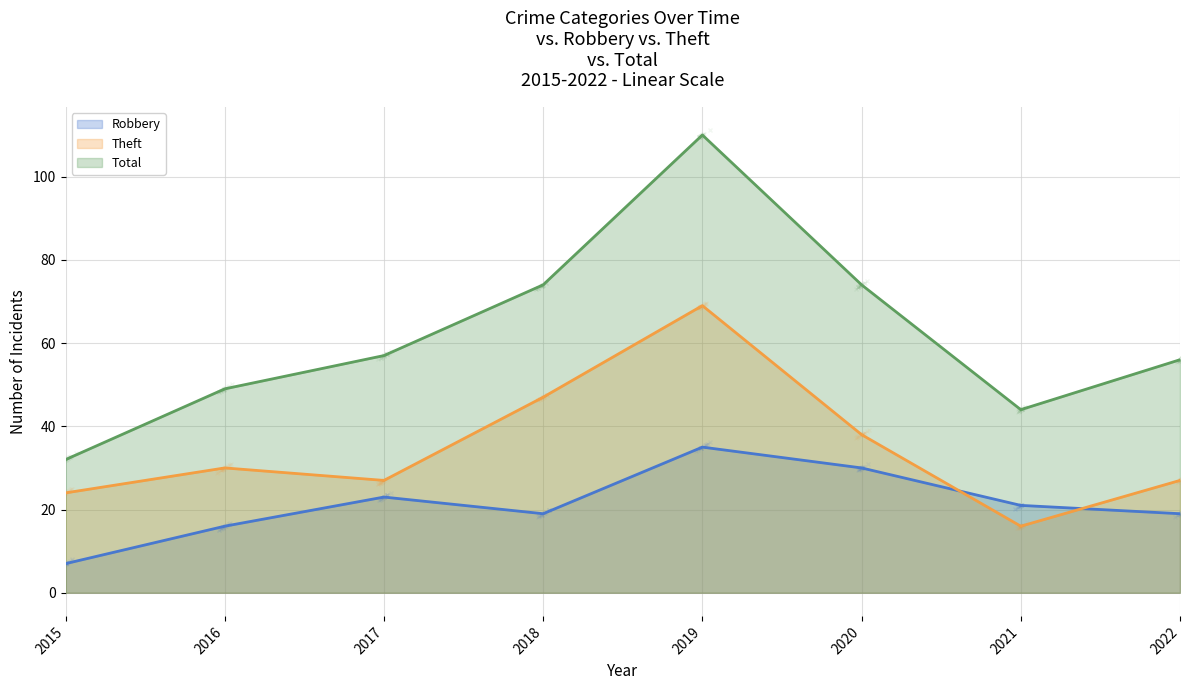

What is the smallest value displayed?

7